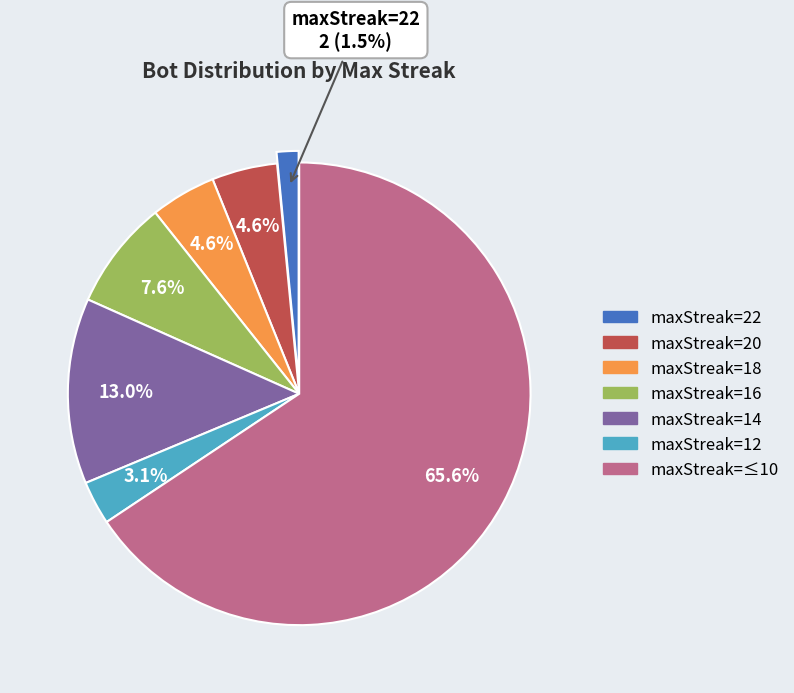

Is there a majority slice in this chart?

Yes